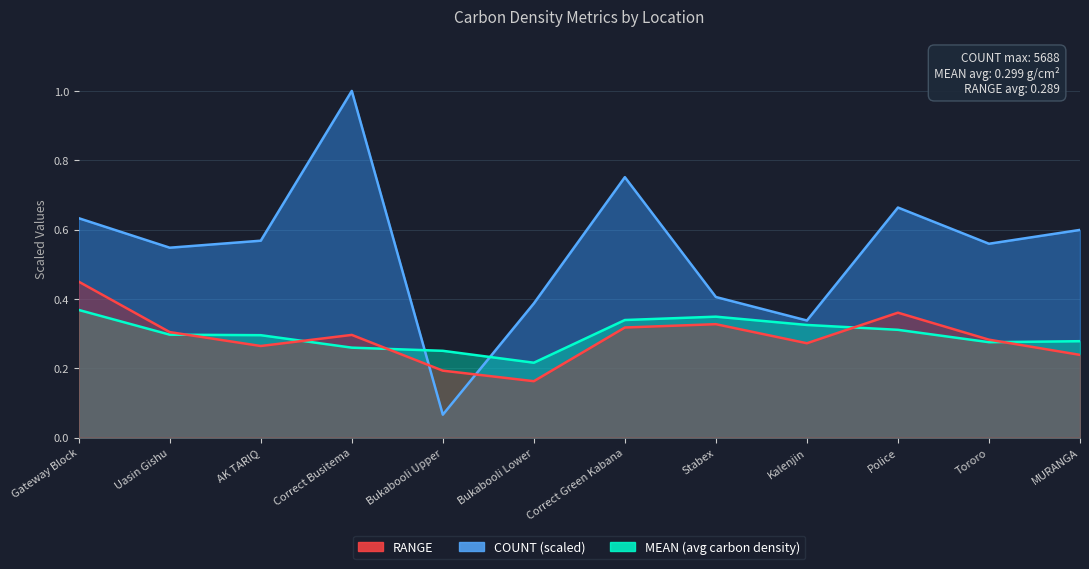

How many intersections are there between COUNT and MEAN(average carbon density)?

2